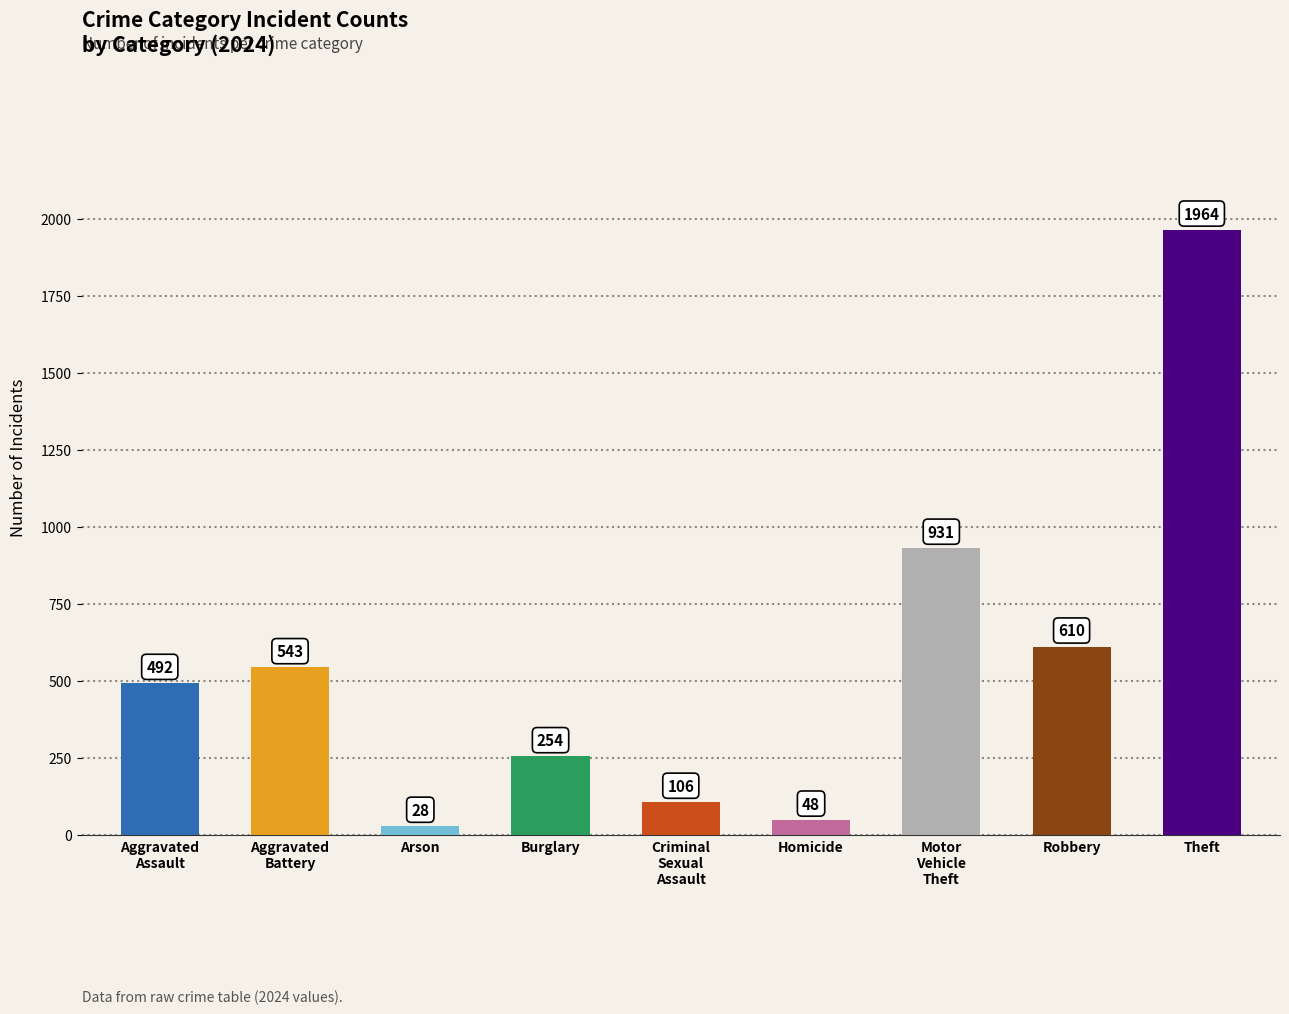

What is the change in value from Arson to Burglary?

+226